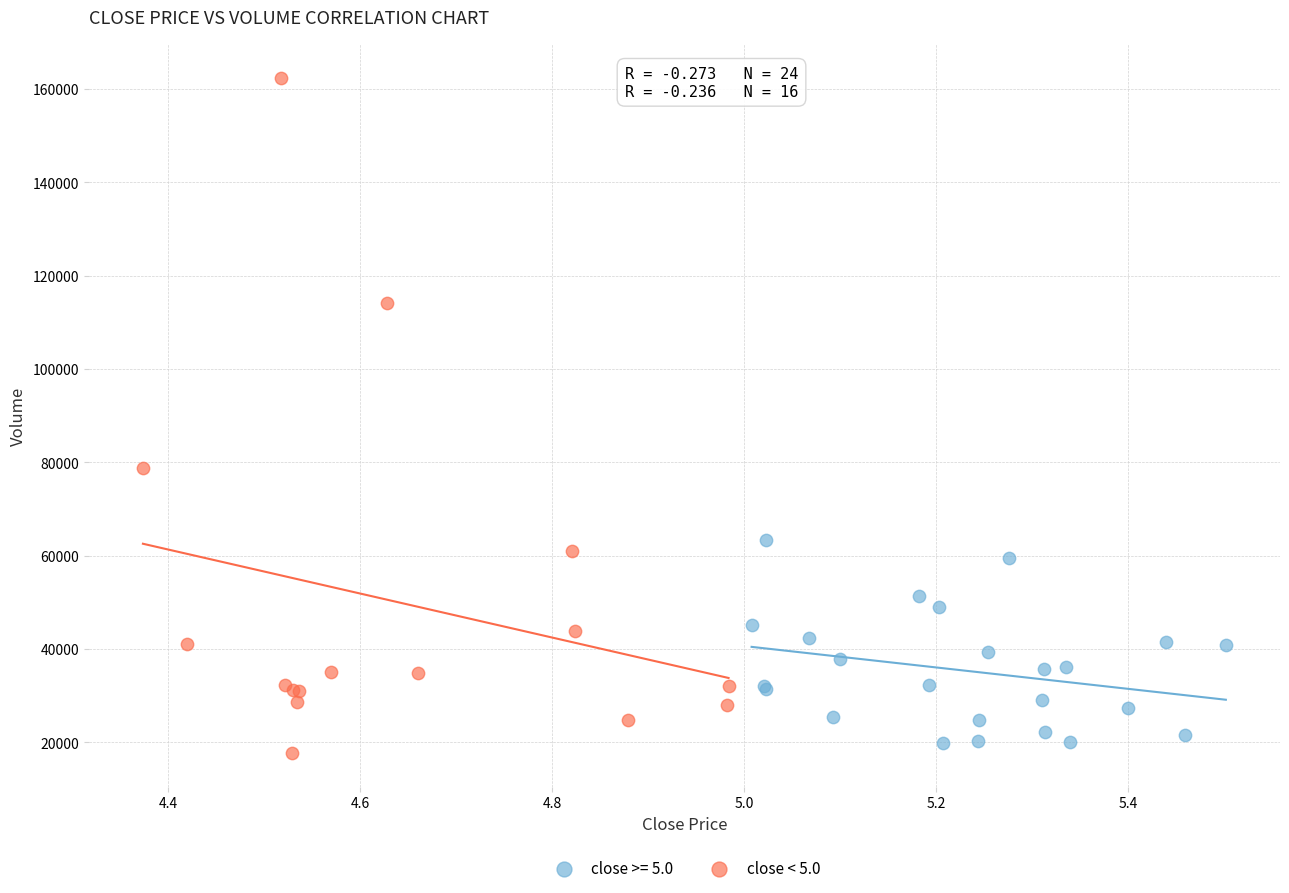

Which series reaches the maximum Y coordinate?

close < 5.0